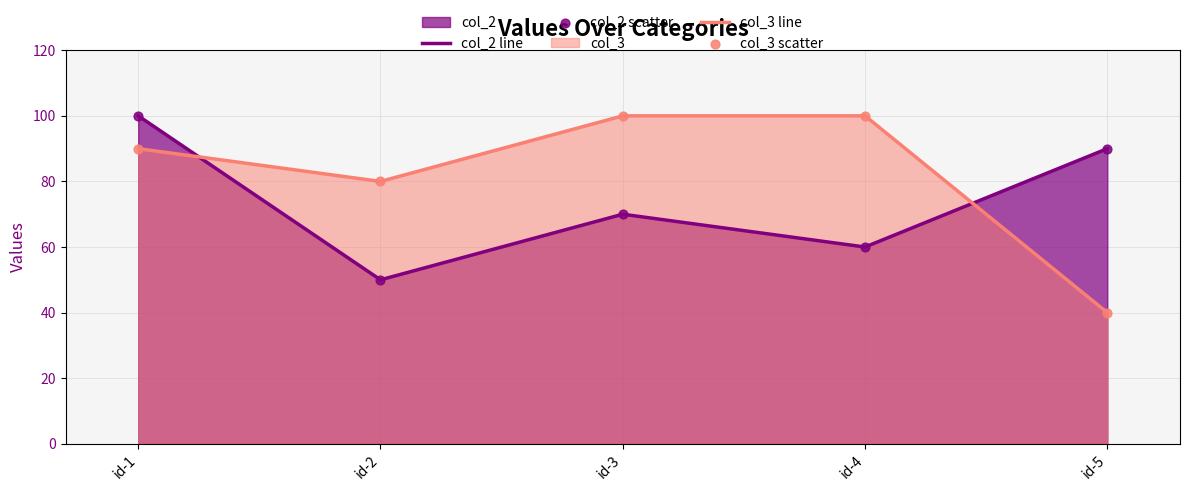

Which series contains the lowest Y value?

col_3 line